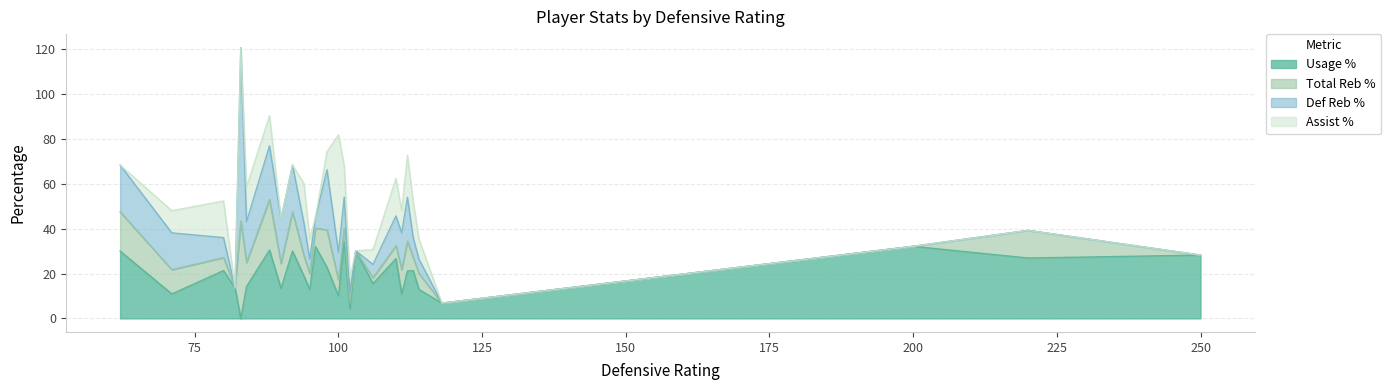

List the labels in order of trb_pct value, smallest first.

82, 103, 103, 106, 118, 118, 200, 250, 94, 102, 106, 110, 80, 113, 101, 110, 100, 112, 95, 114, 96, 112, 98, 84, 71, 111, 90, 112, 220, 94, 112, 62, 92, 88, 98, 88, 112, 83